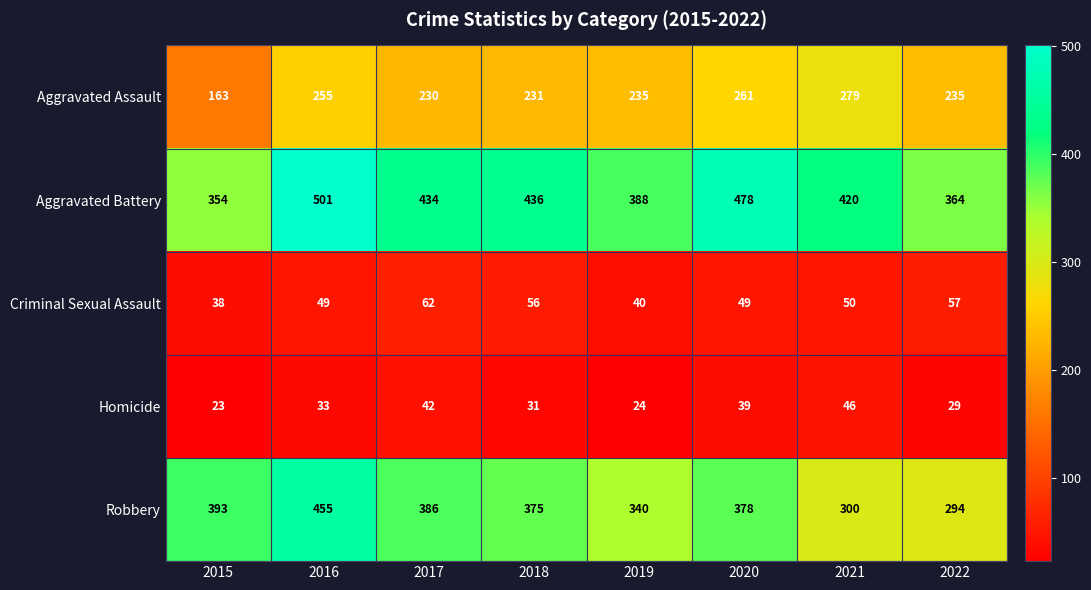

At which category is the sum across all series the highest?

2016